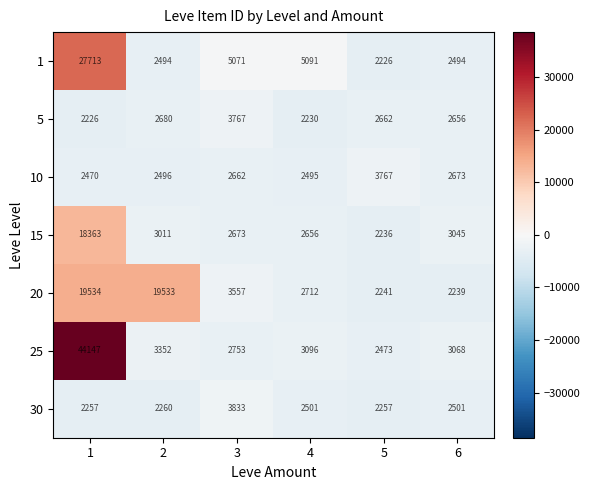

What is the highest value of the 1 series?

27713